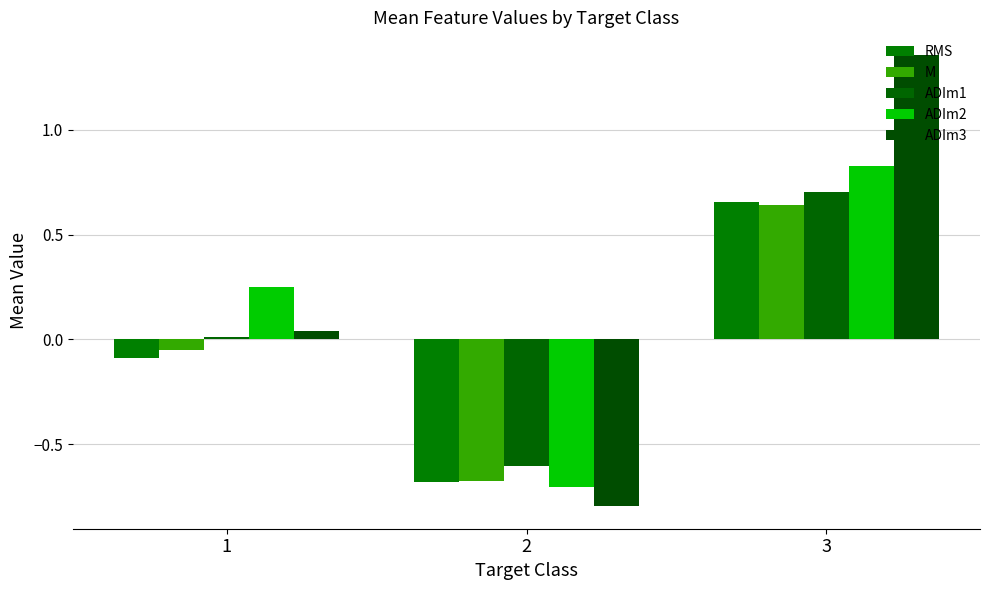

Reading left to right, extract all data points from this chart.

RMS: -0.1	-0.7	0.7
M: -0.1	-0.7	0.6
ADIm1: 0.0	-0.6	0.7
ADIm2: 0.3	-0.7	0.8
ADIm3: 0.0	-0.8	1.4